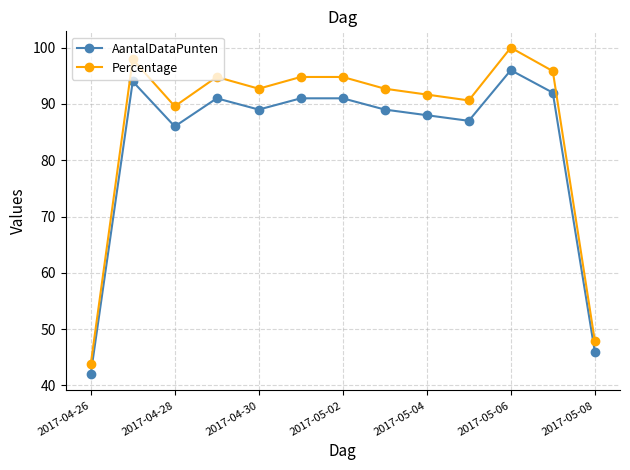

How many data points does each series have?

13